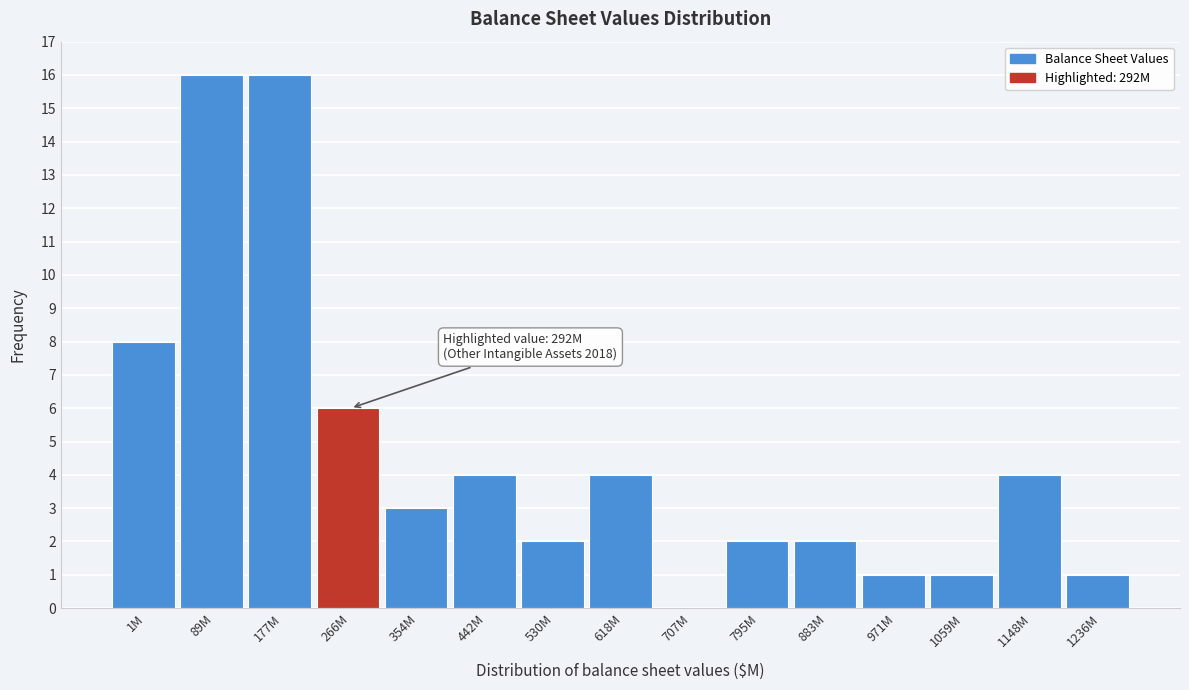

Reading left to right, list all the values displayed in this chart.

1M=8	89M=16	177M=16	266M=6	354M=3	442M=4	530M=2	618M=4	707M=0	795M=2	883M=2	971M=1	1059M=1	1148M=4	1236M=1